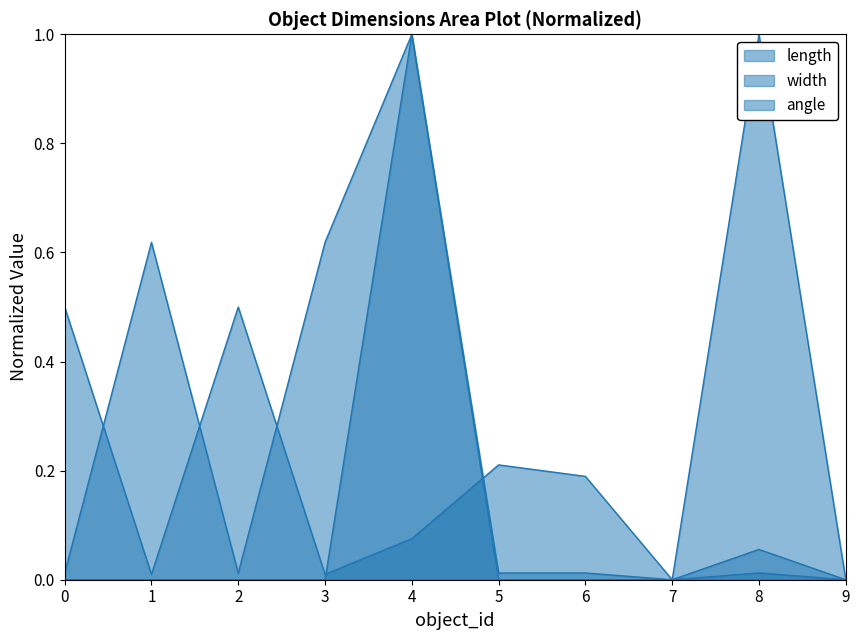

List the labels in order of length value, smallest first.

7, 9, 1, 3, 4, 6, 5, 0, 2, 8